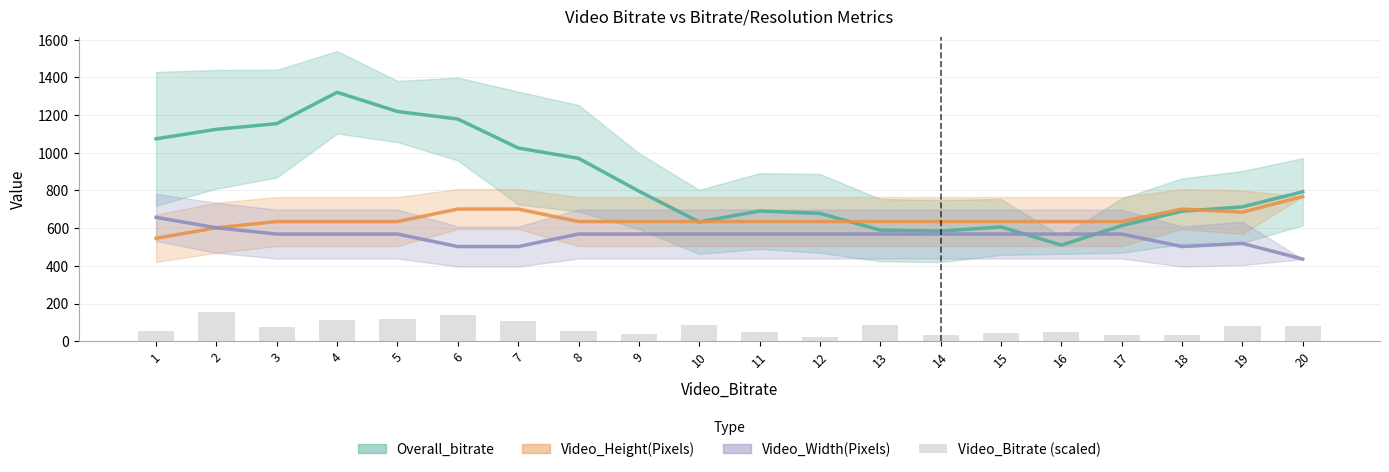

What is the approximate value of Video_Height(Pixels) at 4?

635.2